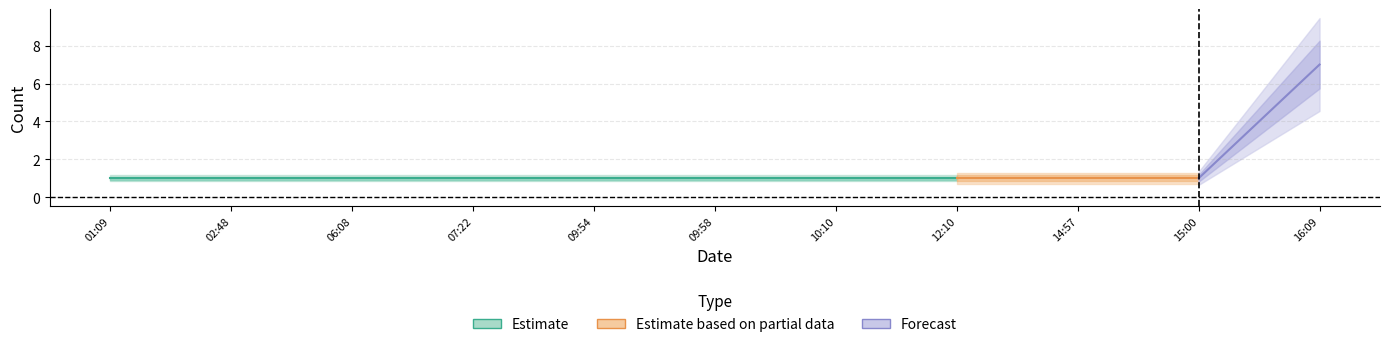

At how many categories does at least one series exceed 4?

1